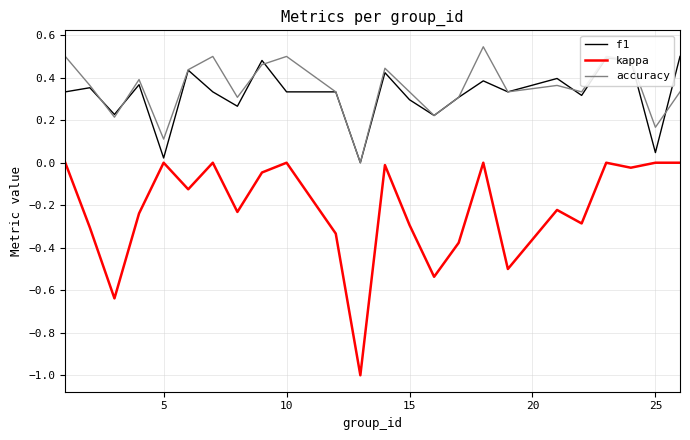

In accuracy, how many points are lower than both neighbors (excluding endpoints)?

8